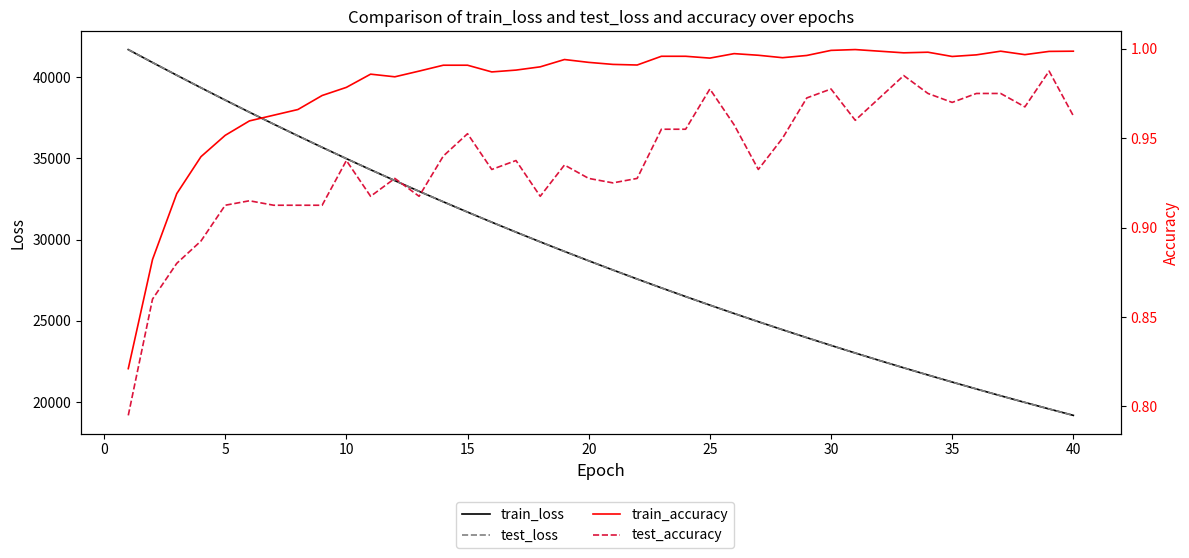

What is the sum of all test_accuracy values?

37.5